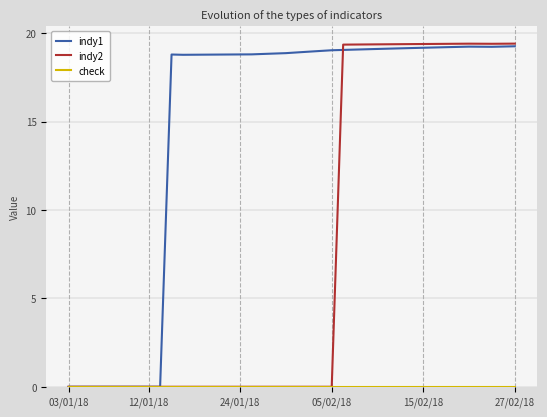

Which series has the largest total across all categories?

indy1